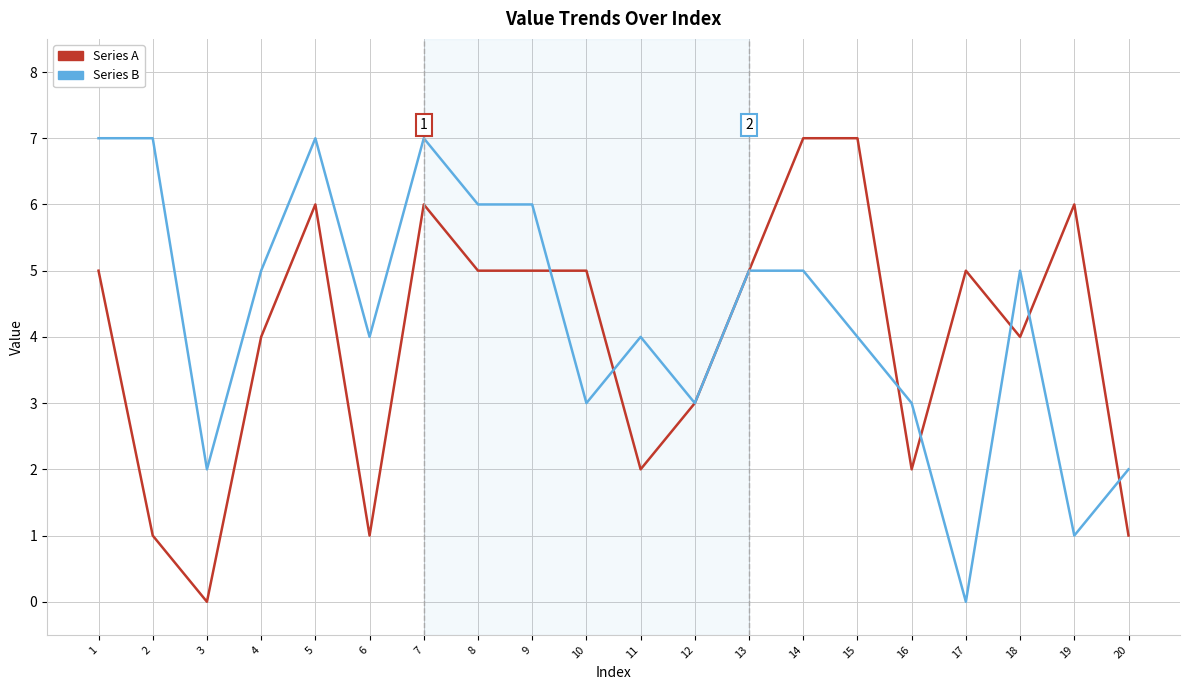

What is the maximum value for Series B?

7